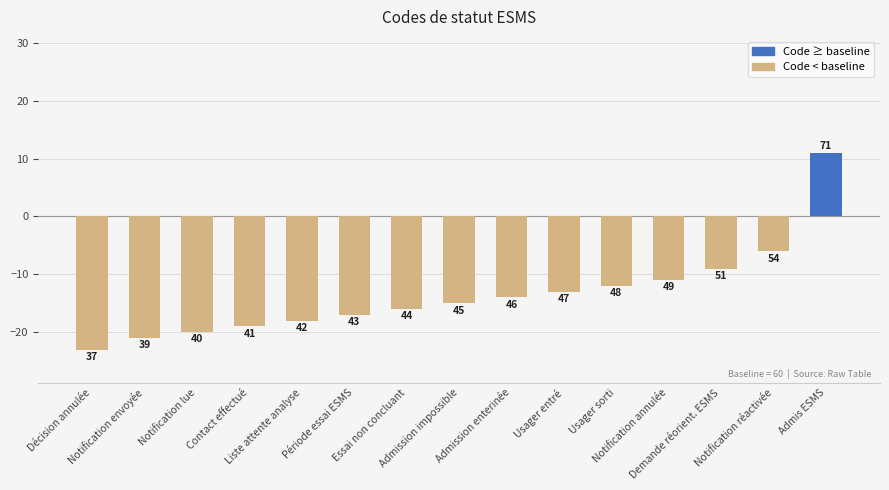

Are the bars horizontal?

No